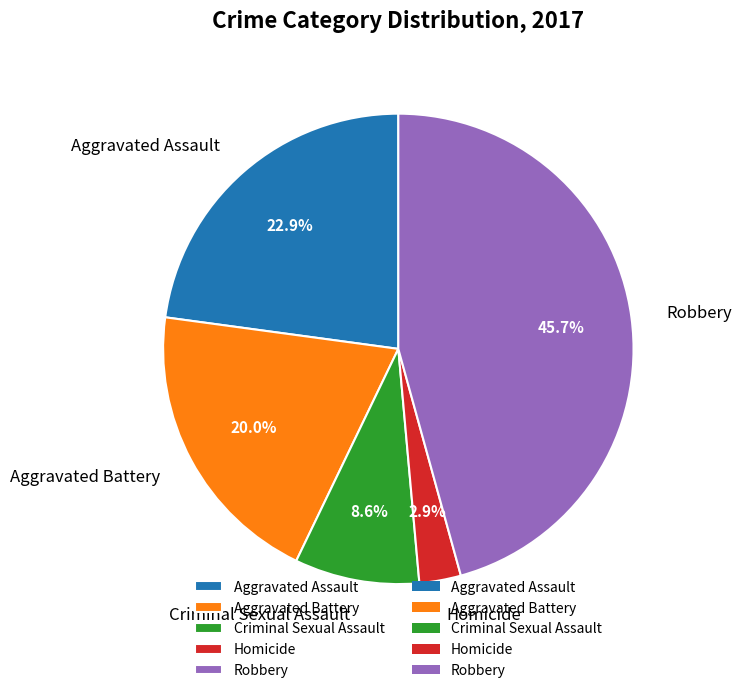

Is there a majority slice in this chart?

No